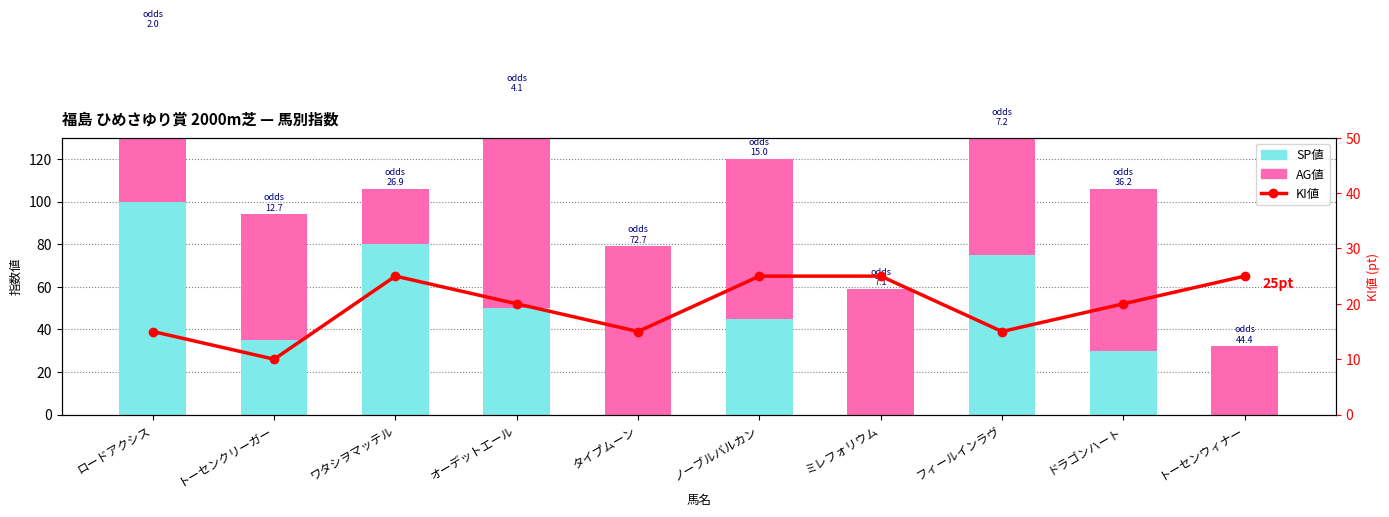

The SP値 series shows 100 at ロードアクシス. True or false?

True